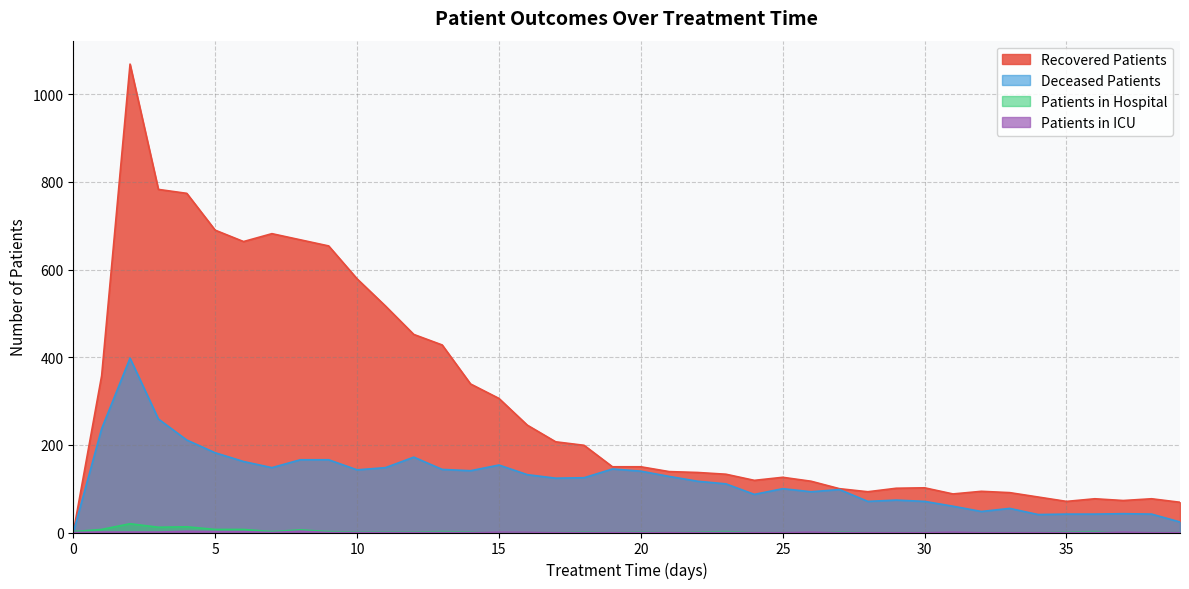

After their last crossing, which series has the higher values: patients_in_hospital or patients_in_icu?

patients_in_icu